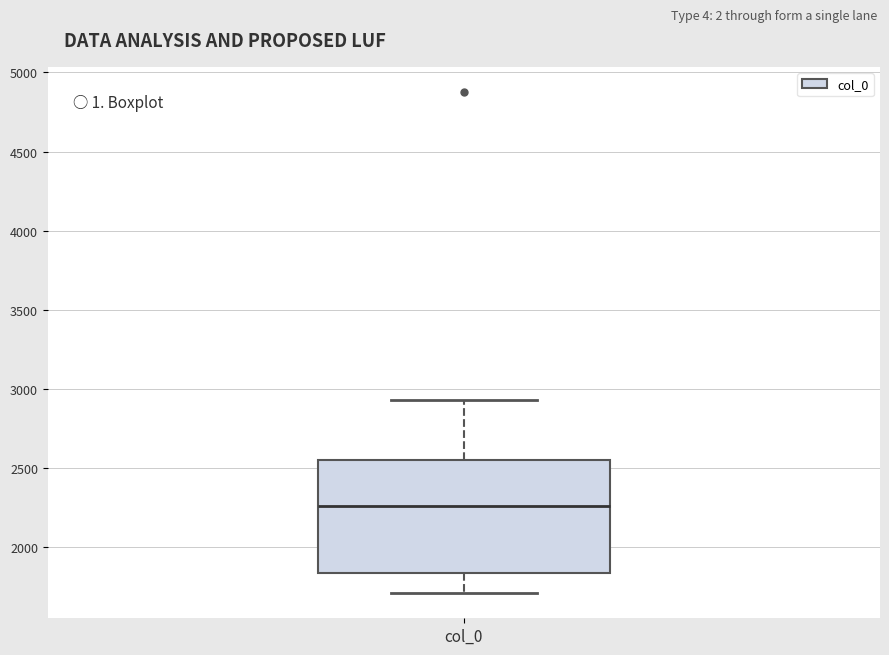

Read this box plot against the y-axis: the position of the median line, the range covered by the box, and the ends of both whiskers. The values are not printed on the chart, so give them approximately, as read against the axis.

median 2250, box 1850 to 2550, whiskers 1700 to 2950